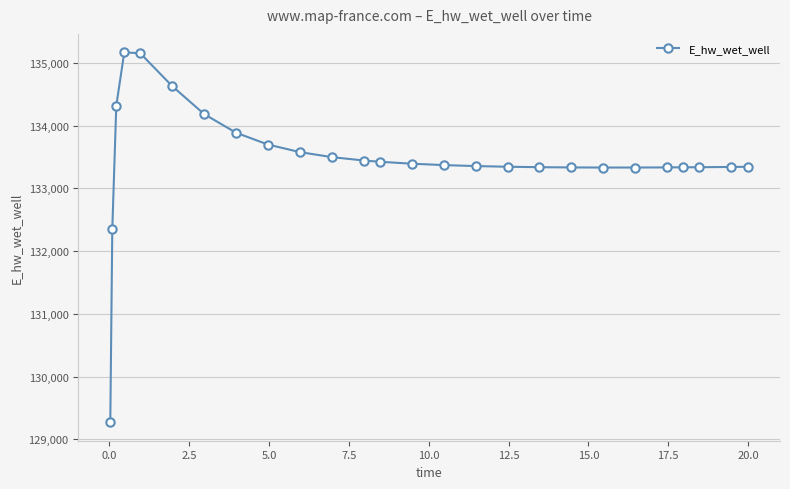

What is the difference between the second highest and second lowest values?

2805.8